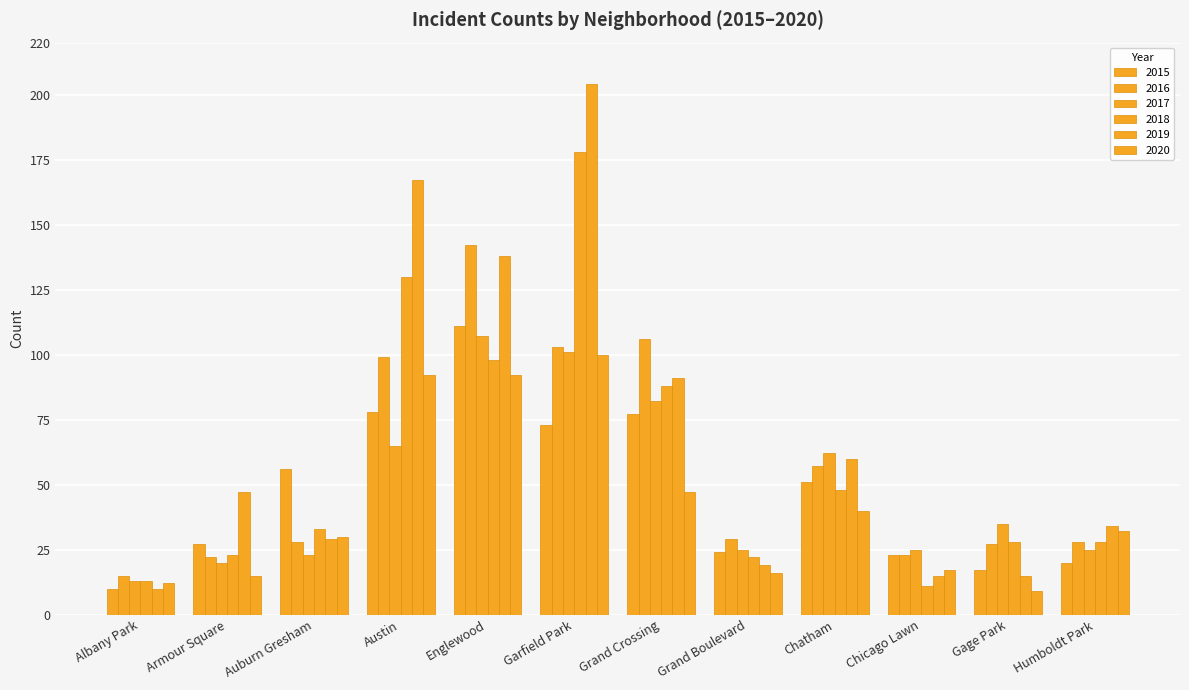

How many bars are there in each group?

6